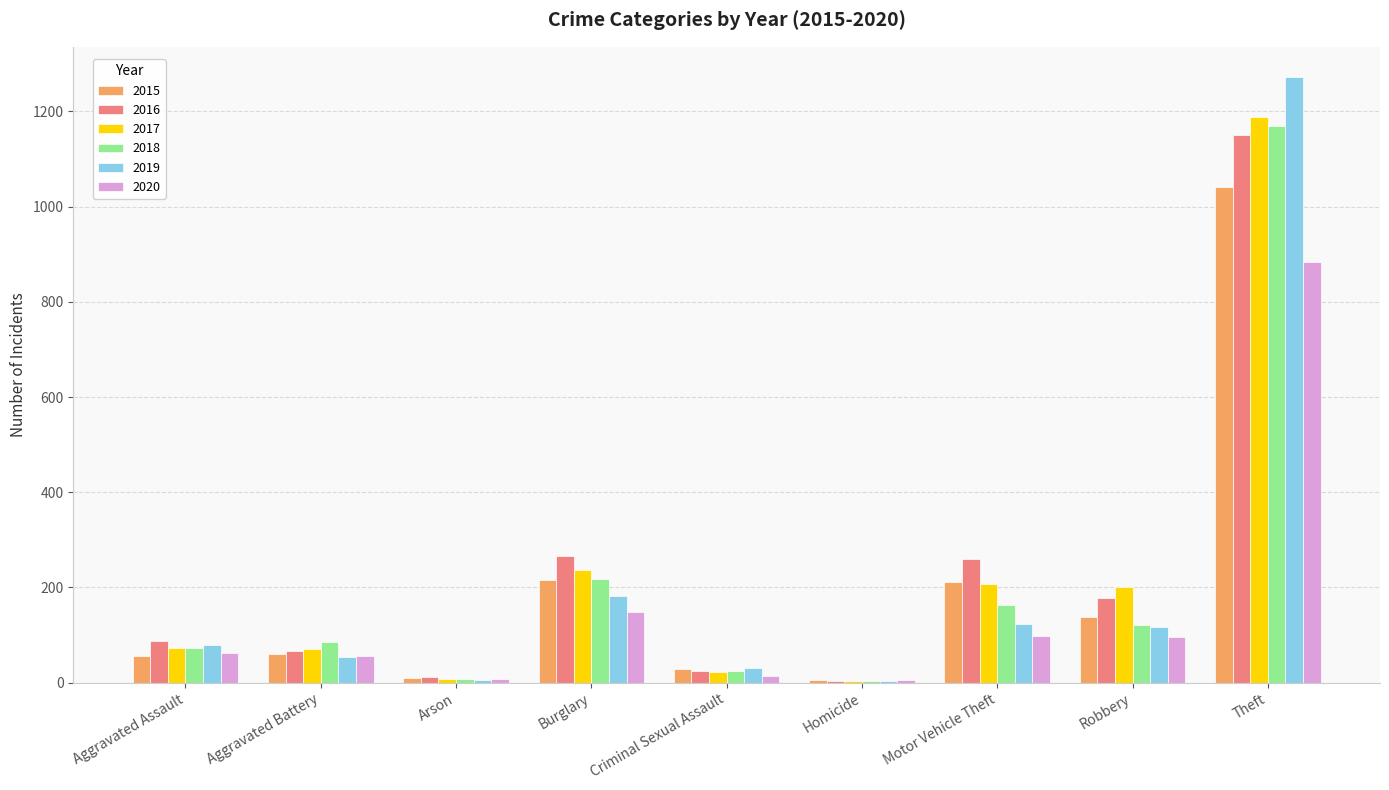

What is the approximate value of 2017 at Theft?

1188